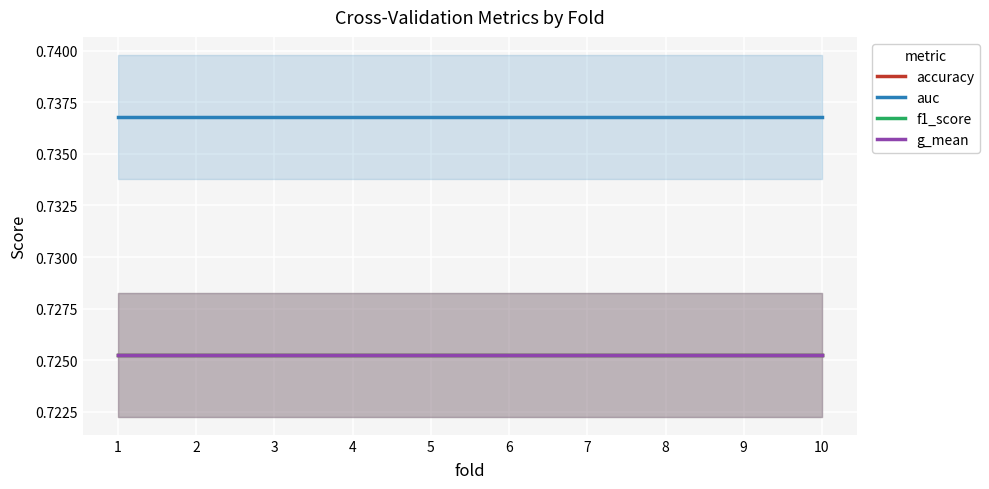

Read the accuracy value at 1.

0.7